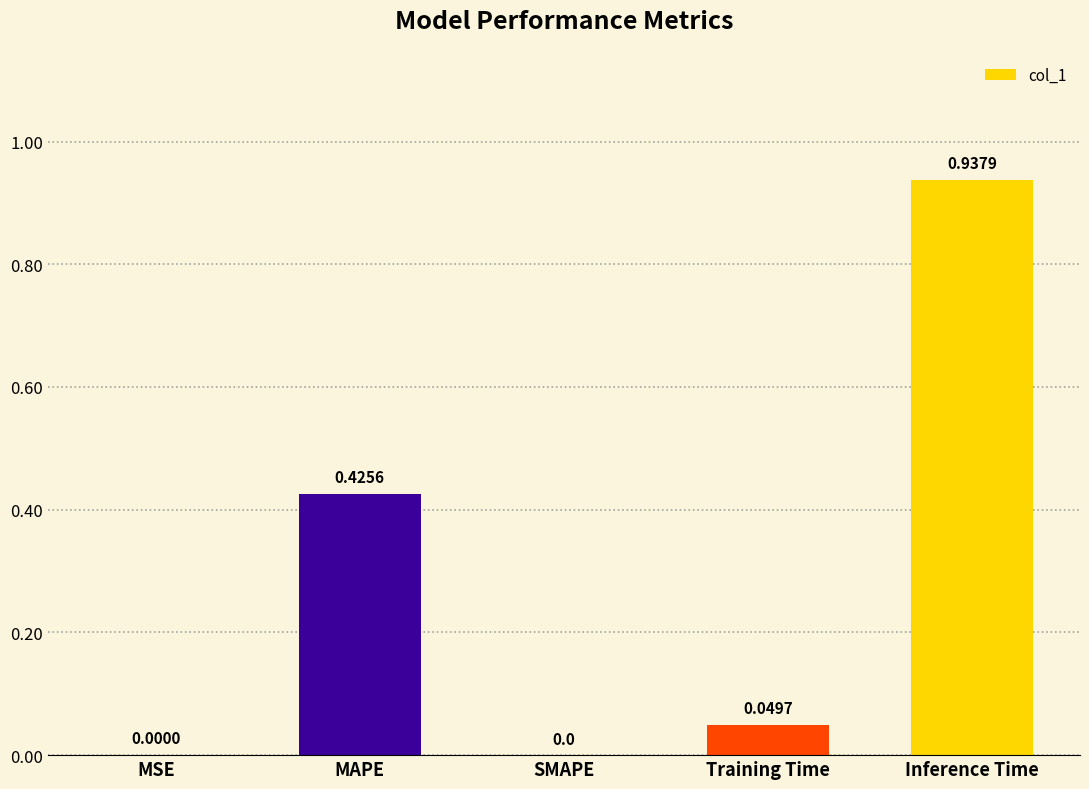

What is the change in value from Training Time to Inference Time?

+0.9